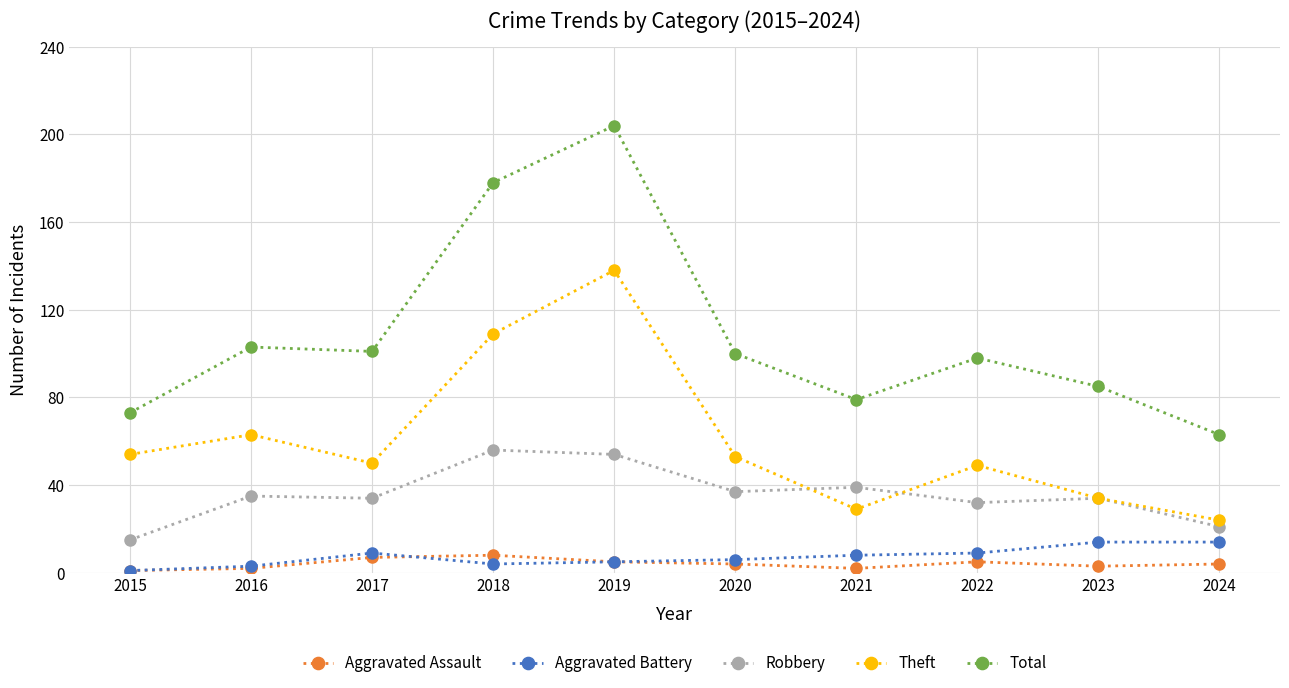

At which category does Theft reach its first local valley?

2017